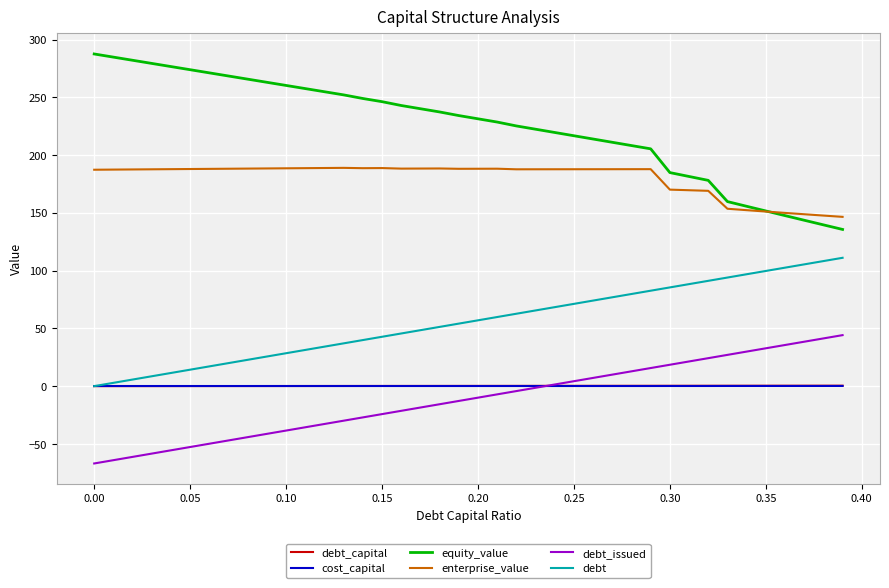

Which series has the largest range (max minus min)?

equity_value